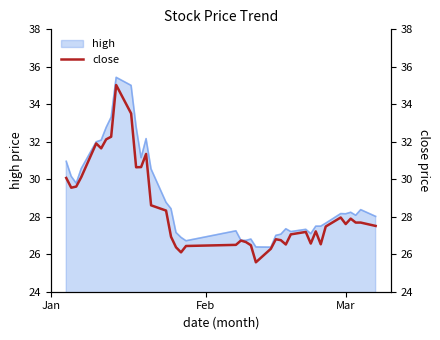

What is the maximum value for high?

35.4